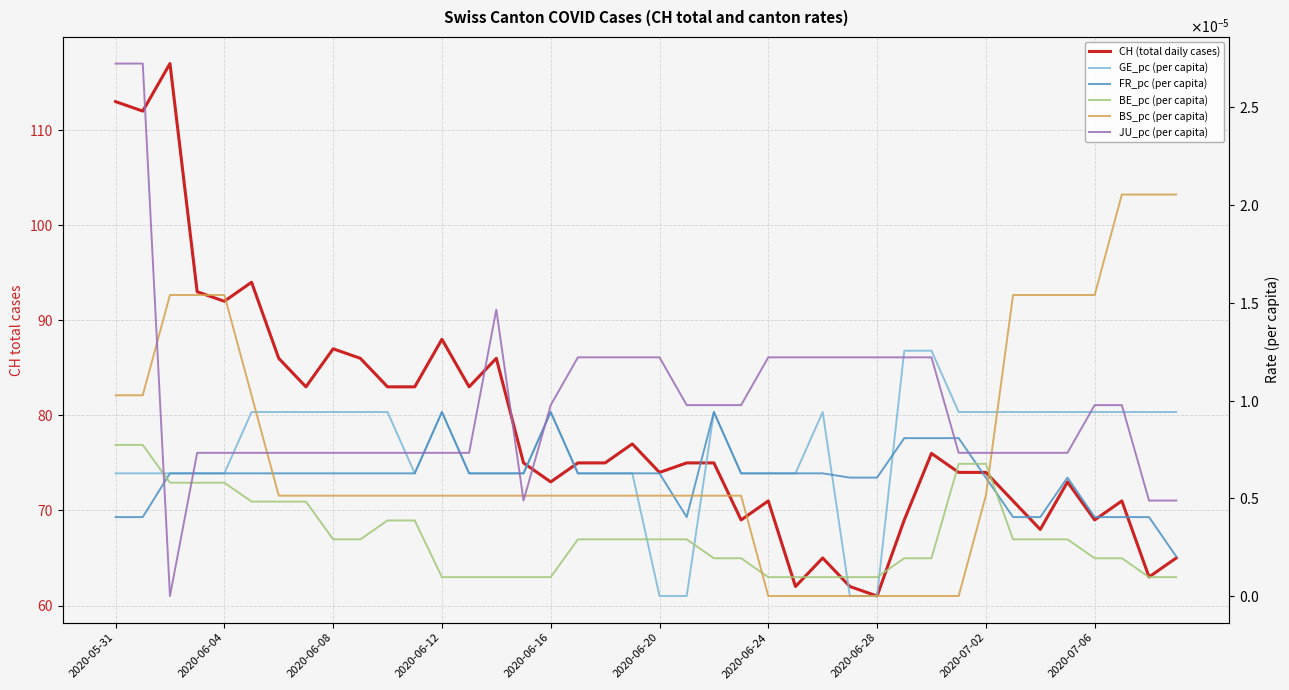

True or false: BE_pc (per capita) and CH (total daily cases) cross at least once.

False